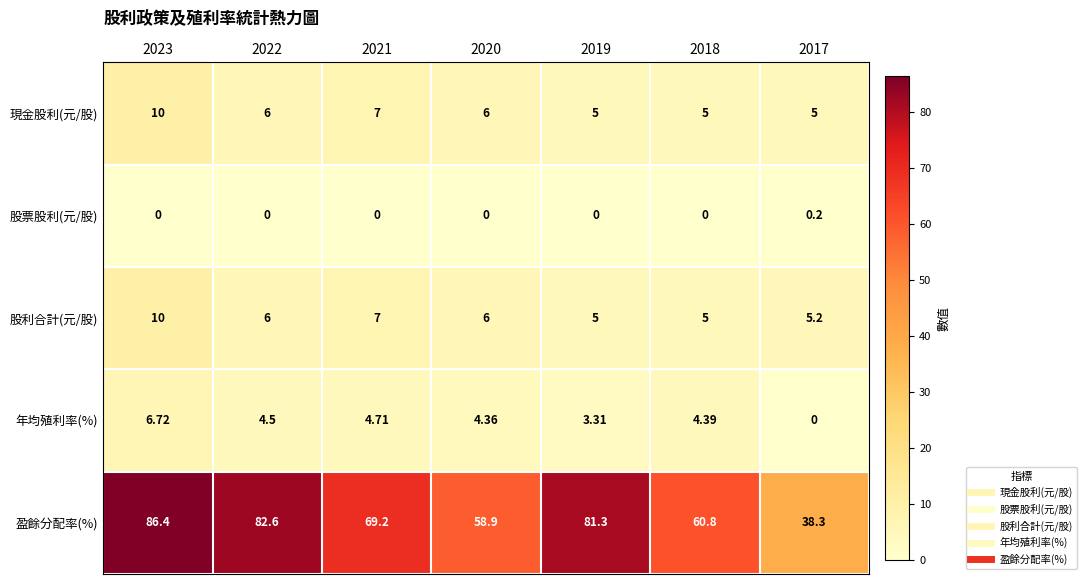

Between 2022 and 2017, which series saw the biggest shift?

盈餘分配率(%)